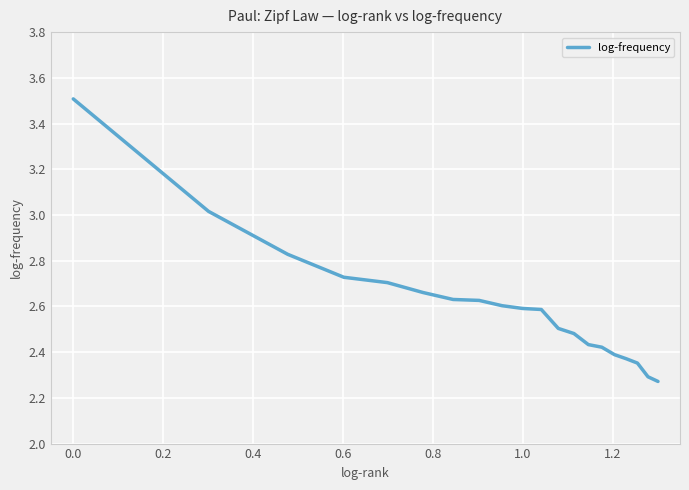

Is this an area chart (filled region under the line)?

No